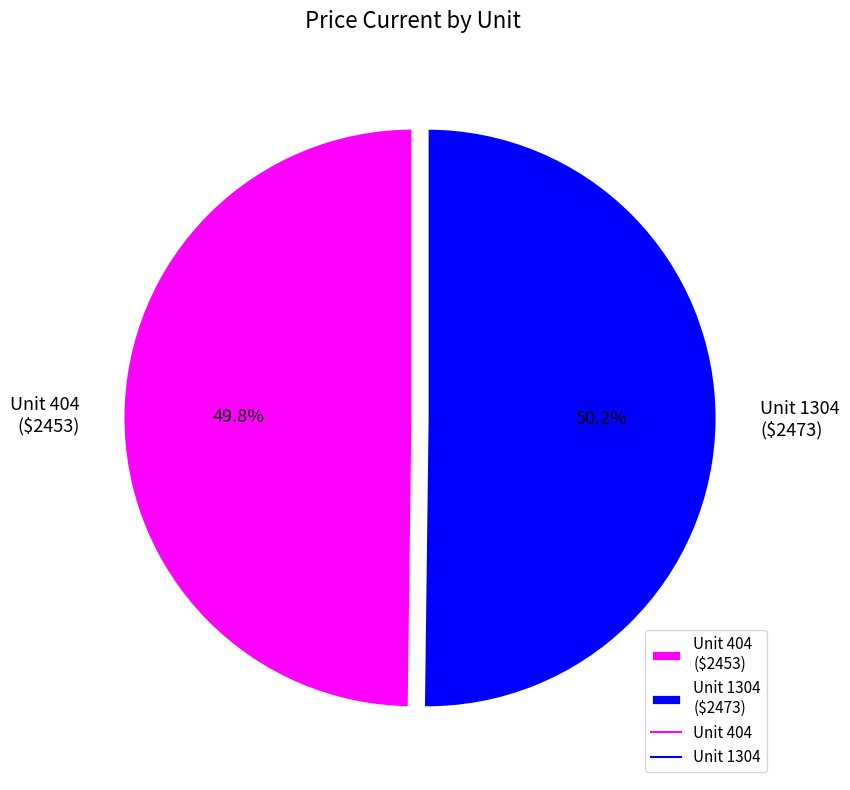

Does any single category account for the majority?

Yes